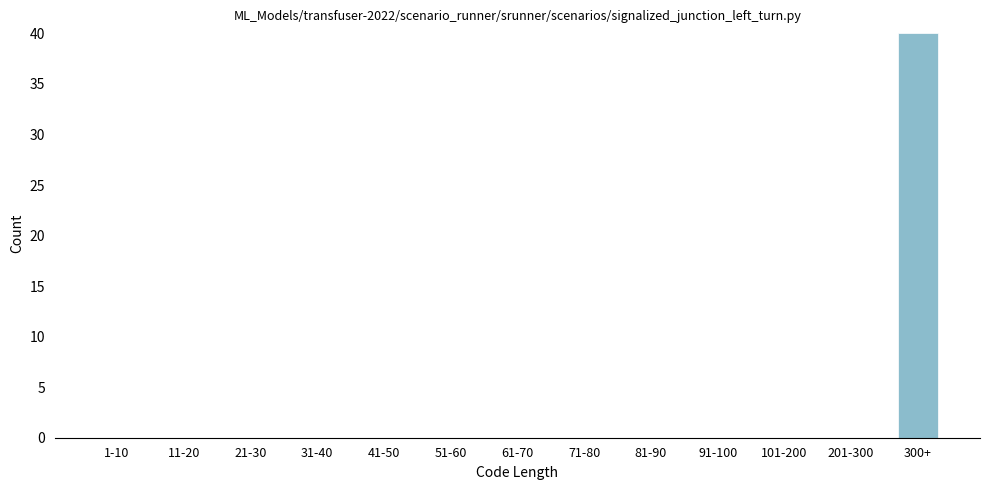

Reading right to left, extract all data points from this chart.

300+=40	201-300=0	101-200=0	91-100=0	81-90=0	71-80=0	61-70=0	51-60=0	41-50=0	31-40=0	21-30=0	11-20=0	1-10=0